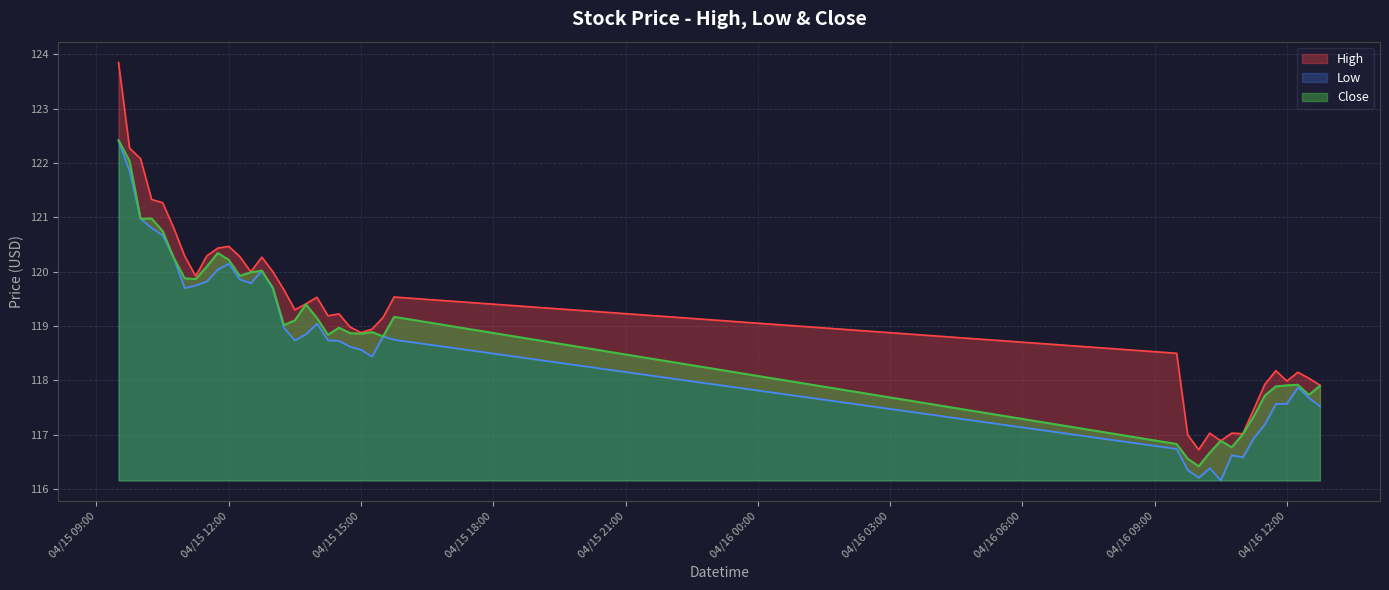

The Low series shows 25.3 at 2024-04-15 12:30. True or false?

False